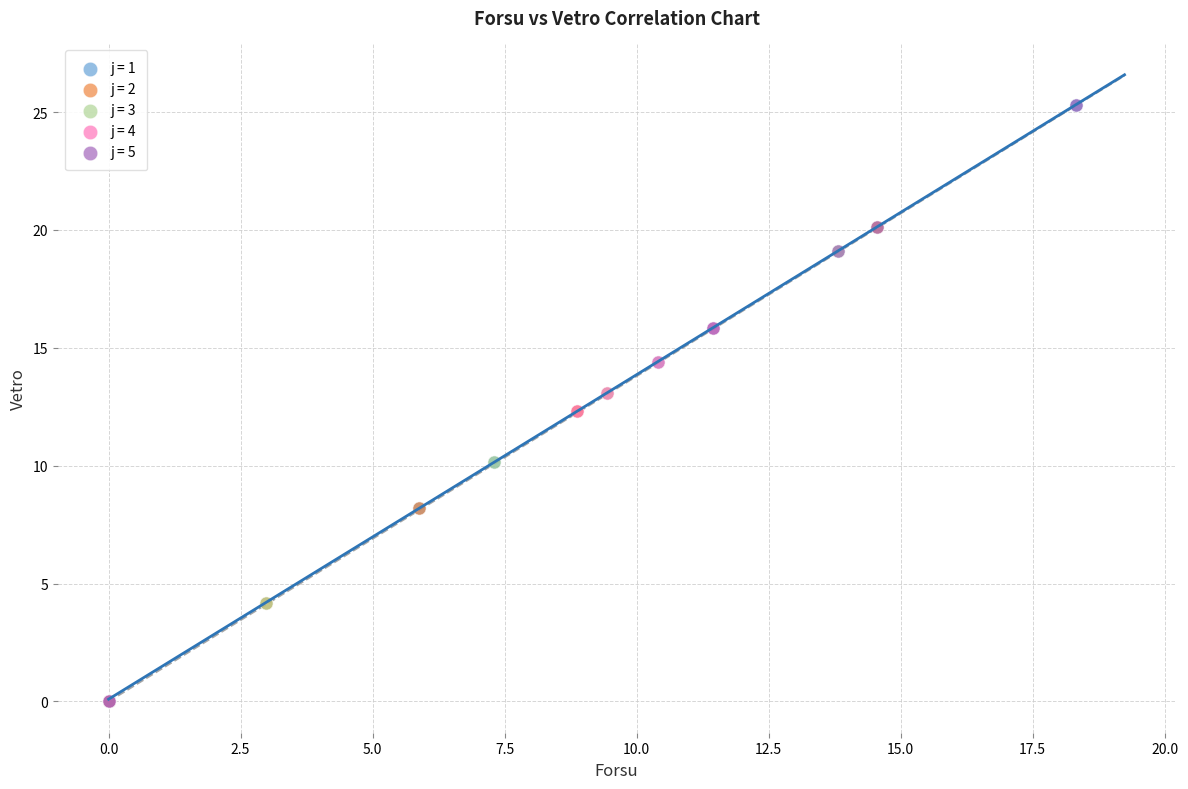

What are all the series names shown in the legend?

j = 1, j = 2, j = 3, j = 4, j = 5